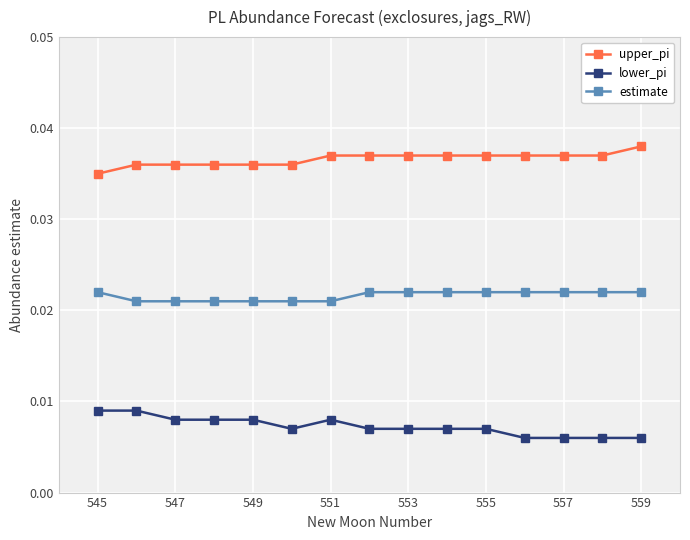

Which series has the largest total across all categories?

upper_pi